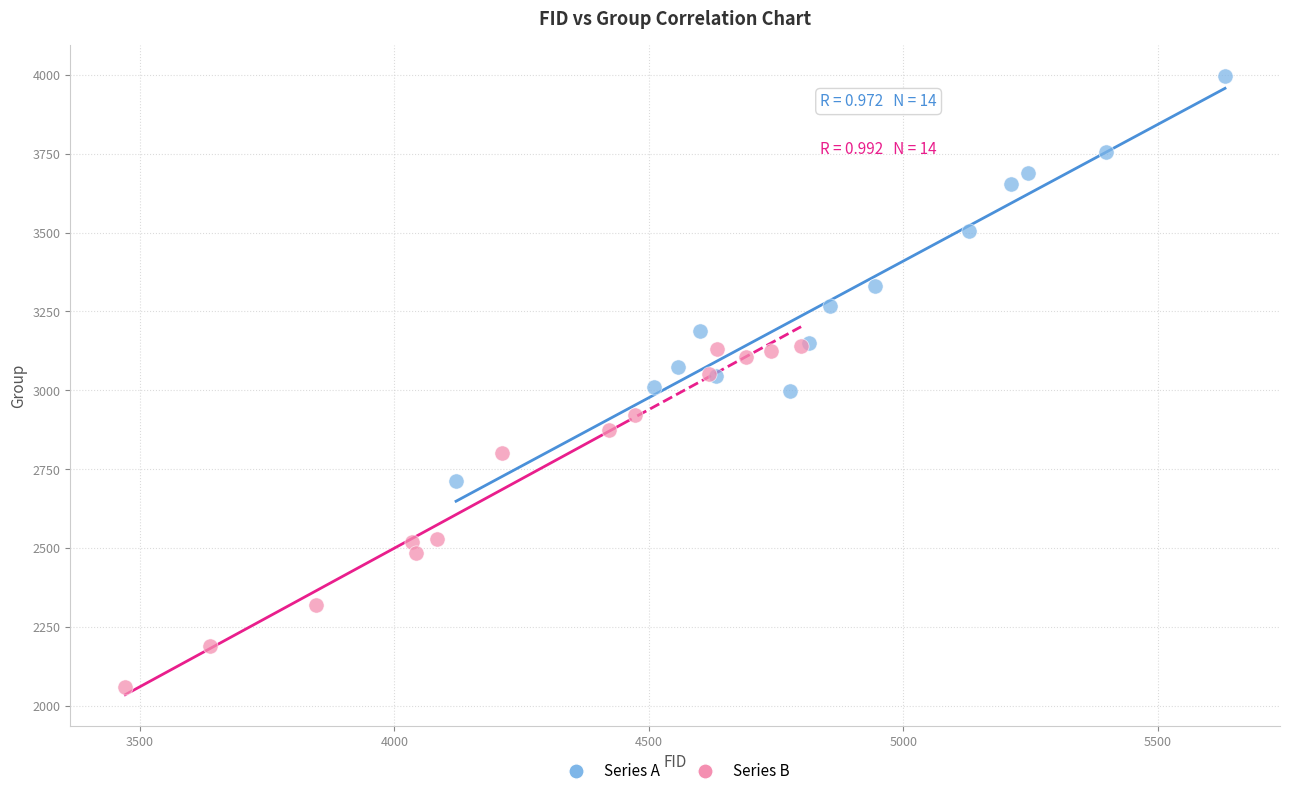

Which series contains the lowest Y value?

Series B